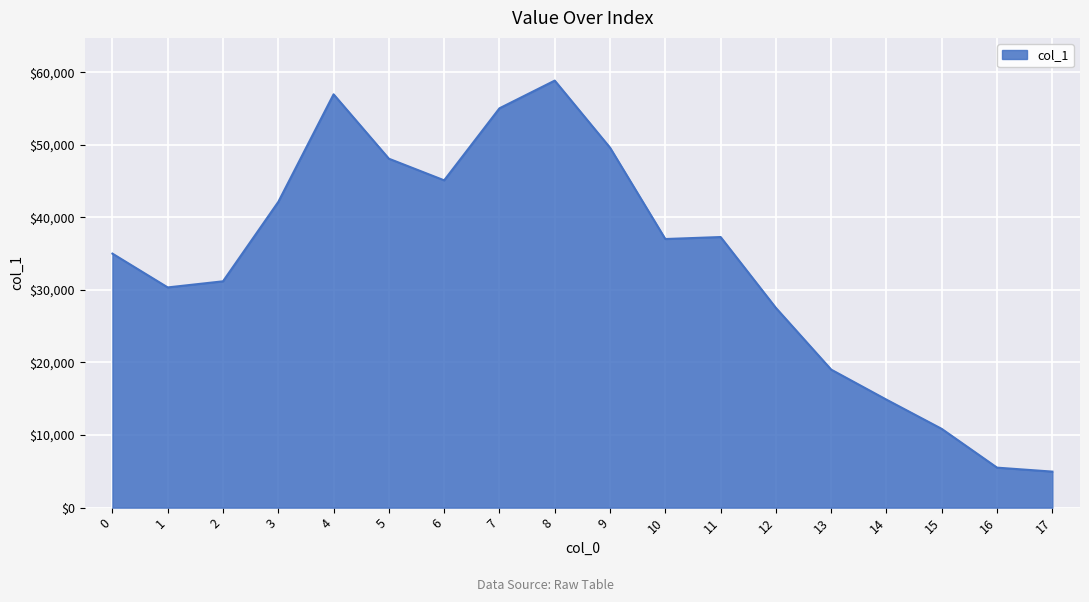

Where is the first local minimum?

1